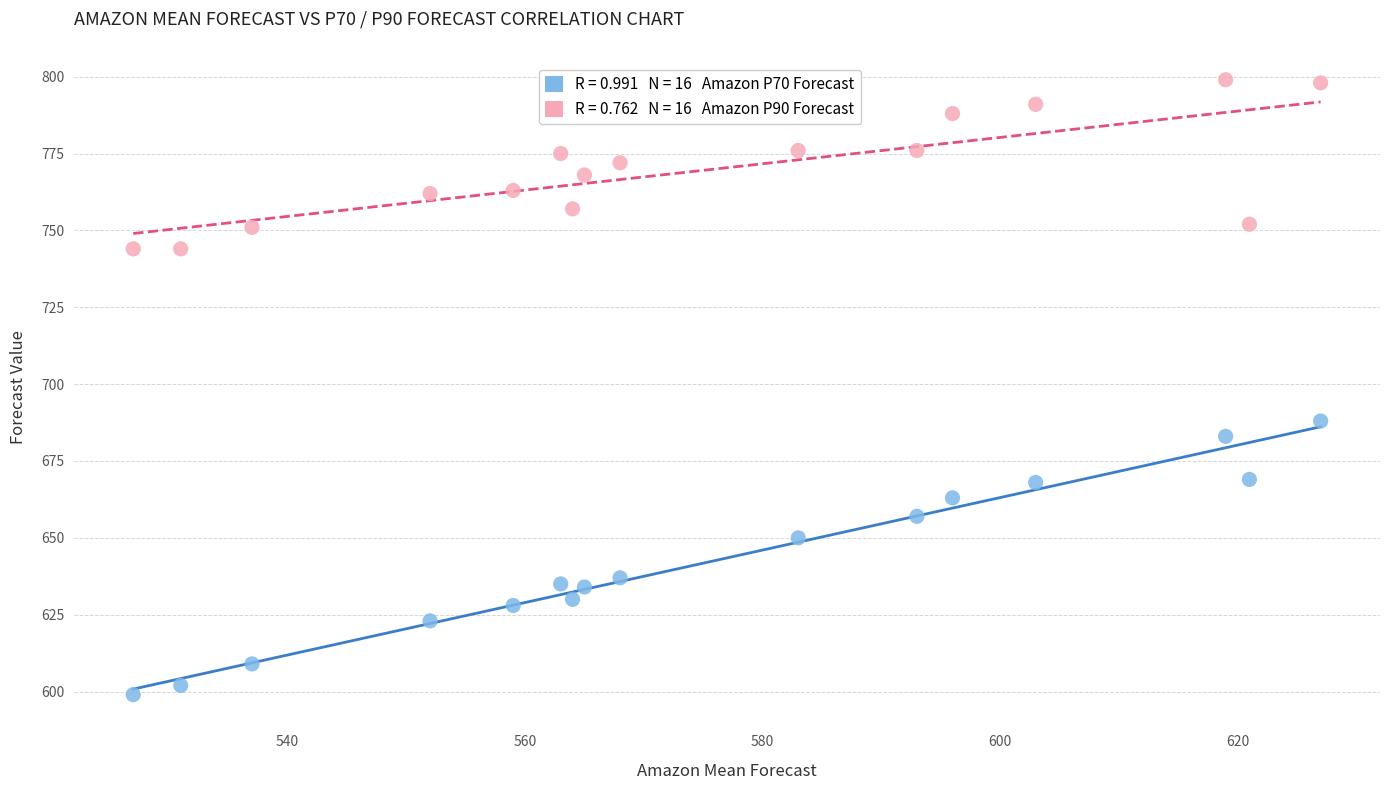

Across all data points, what is the range of Y values (max minus min)?

200